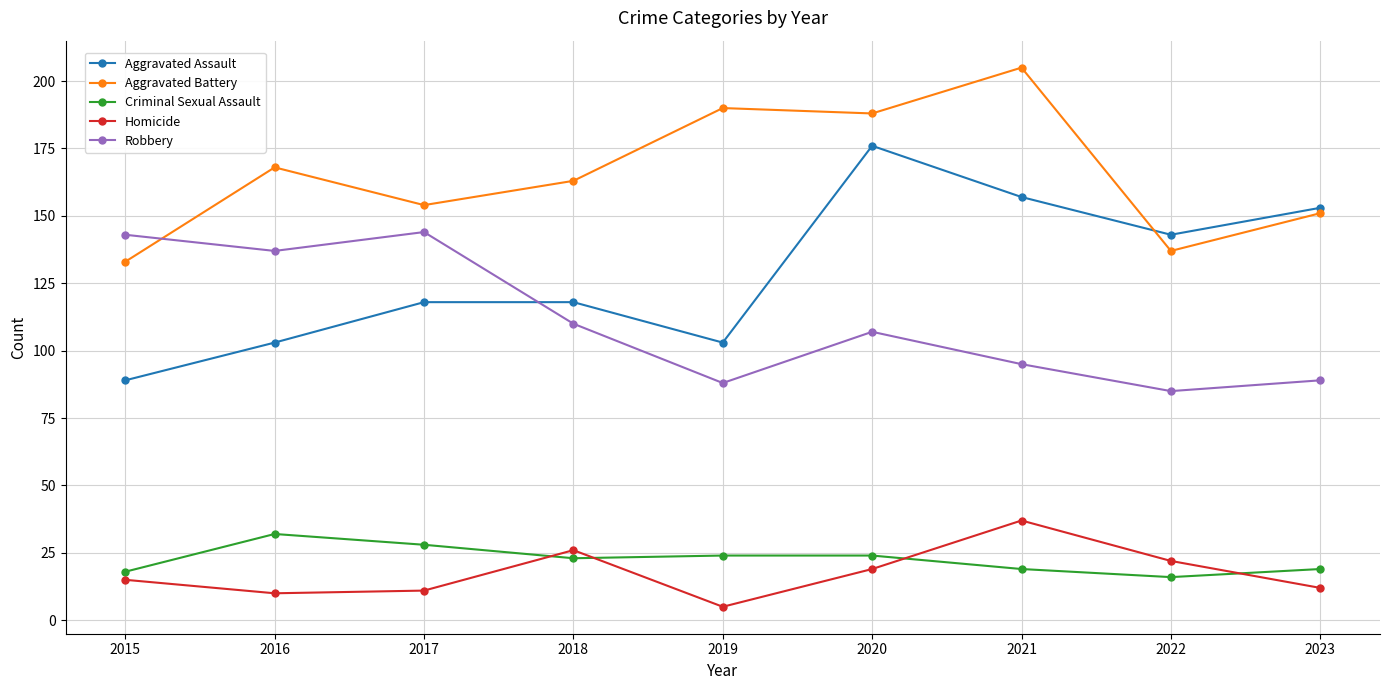

Reading right to left, what are all the values shown in this chart?

Aggravated Assault: 153	143	157	176	103	118	118	103	89
Aggravated Battery: 151	137	205	188	190	163	154	168	133
Criminal Sexual Assault: 19	16	19	24	24	23	28	32	18
Homicide: 12	22	37	19	5	26	11	10	15
Robbery: 89	85	95	107	88	110	144	137	143